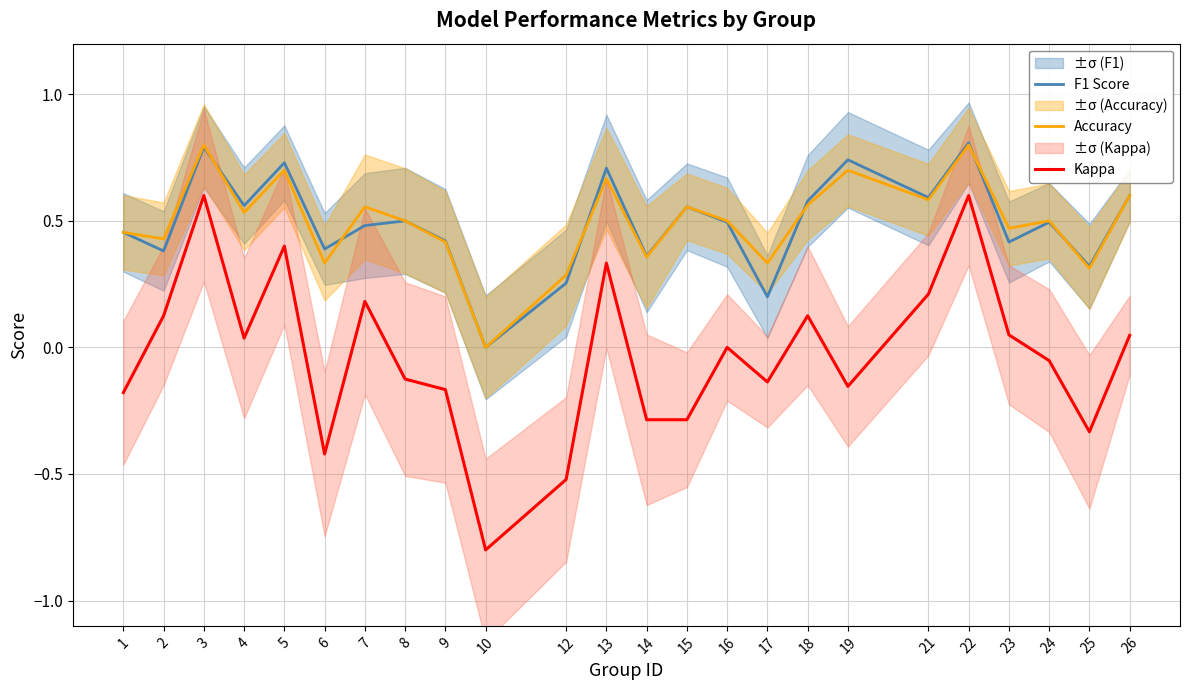

True or false: F1 Score has more than 2 points higher than both neighbors.

True